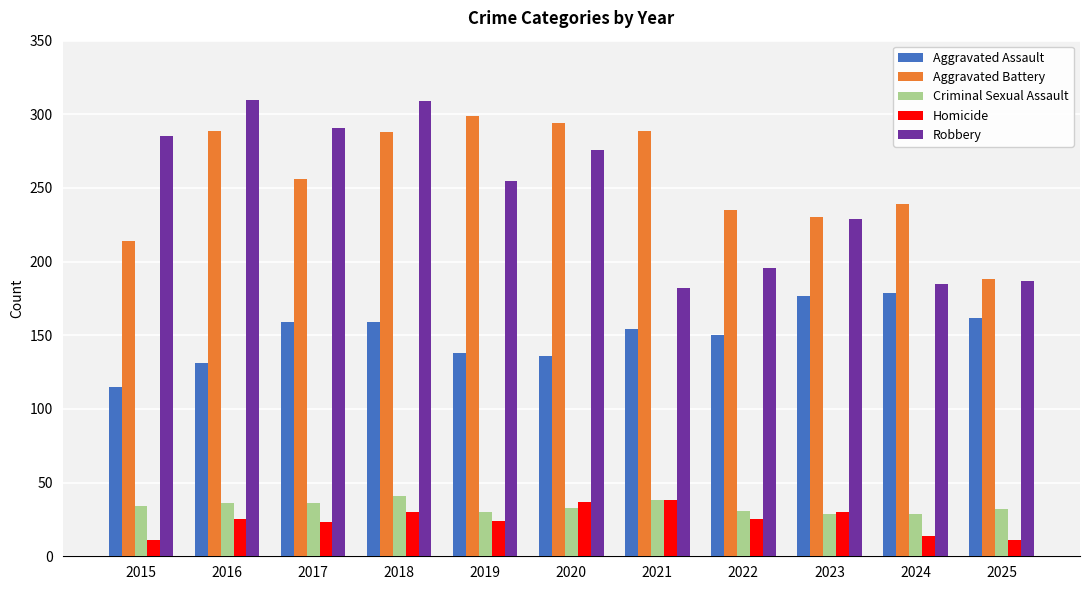

Read the Aggravated Assault value at 2022, to the nearest 10.

150